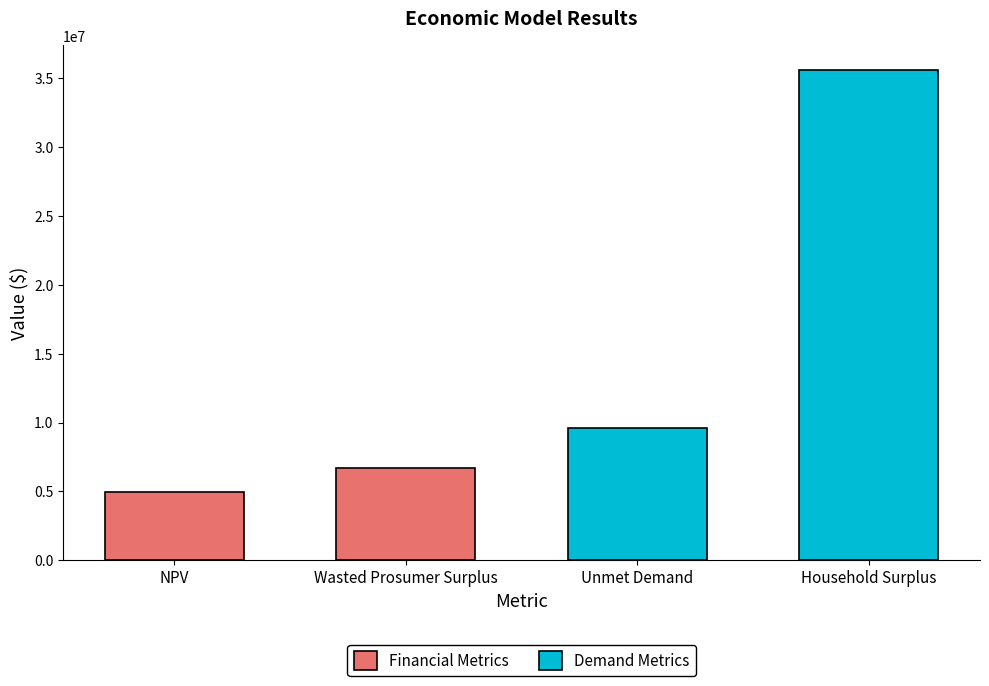

The chart shows a value of 59802945.6 at Household Surplus. True or false?

False